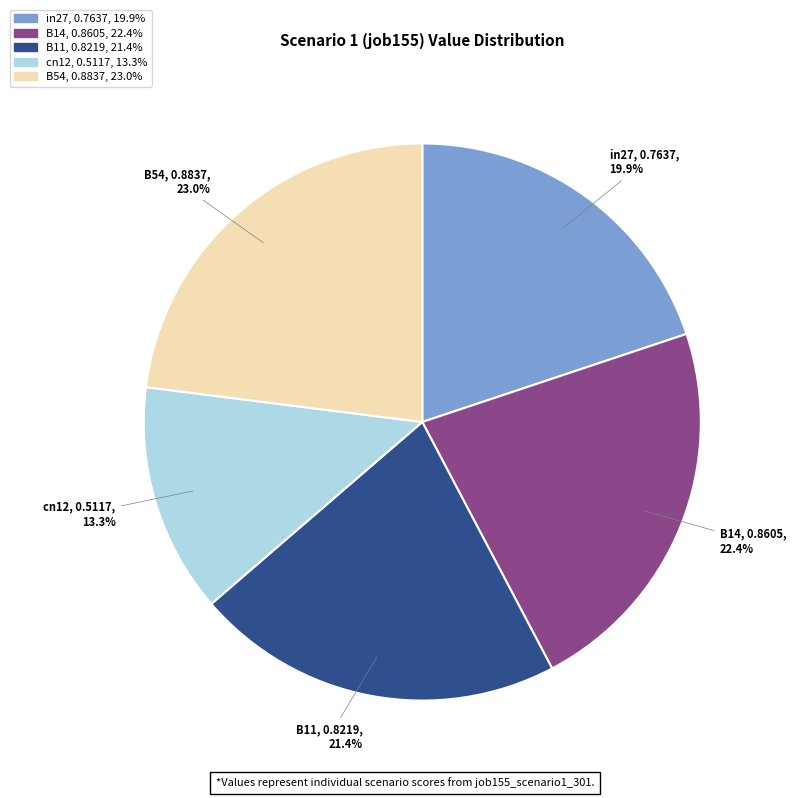

Is there a majority slice in this chart?

No